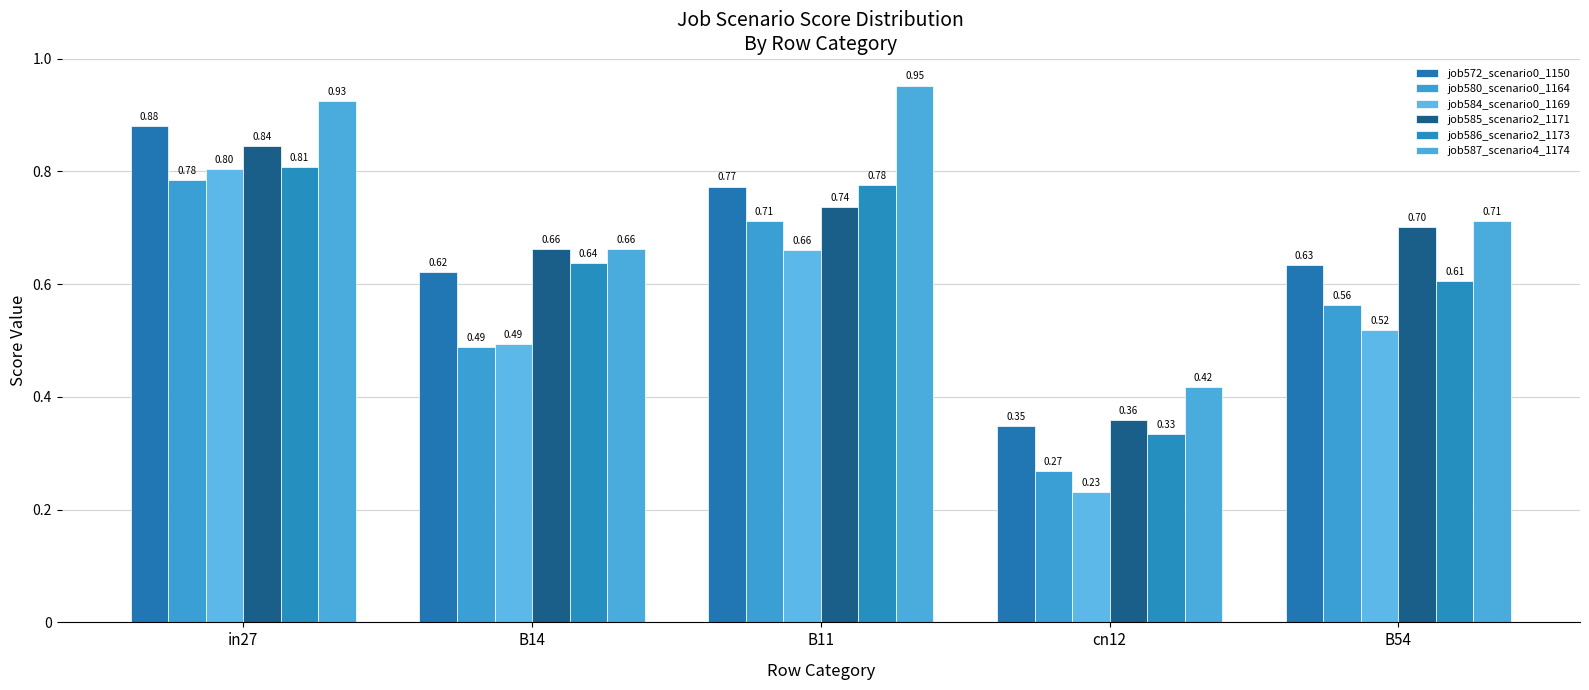

What is the label of the 3rd bar from the right?

B11